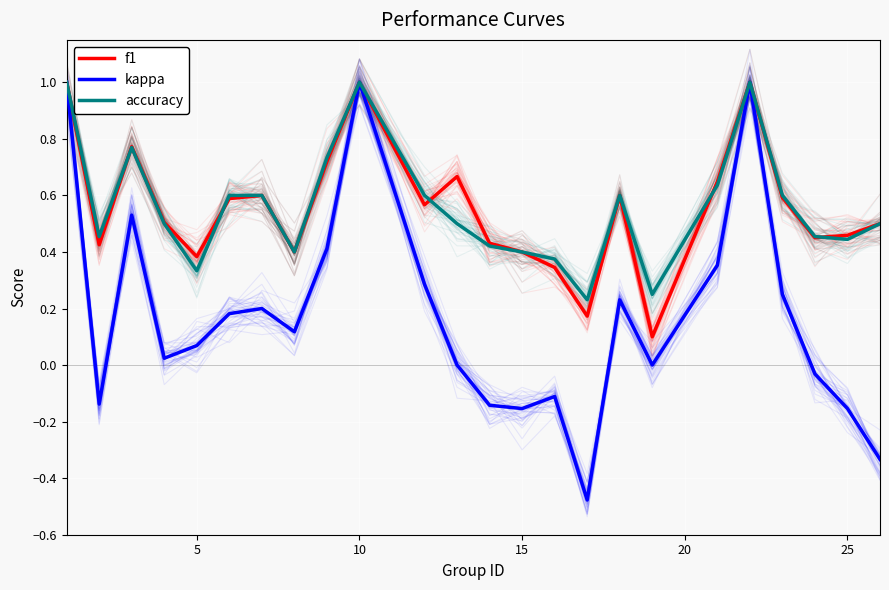

Which series has the widest spread of values?

kappa